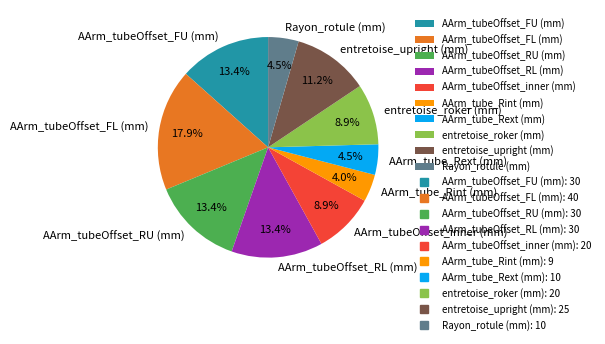

Do AArm_tubeOffset_RL (mm) and AArm_tube_Rext (mm) together represent more than half of the pie?

No